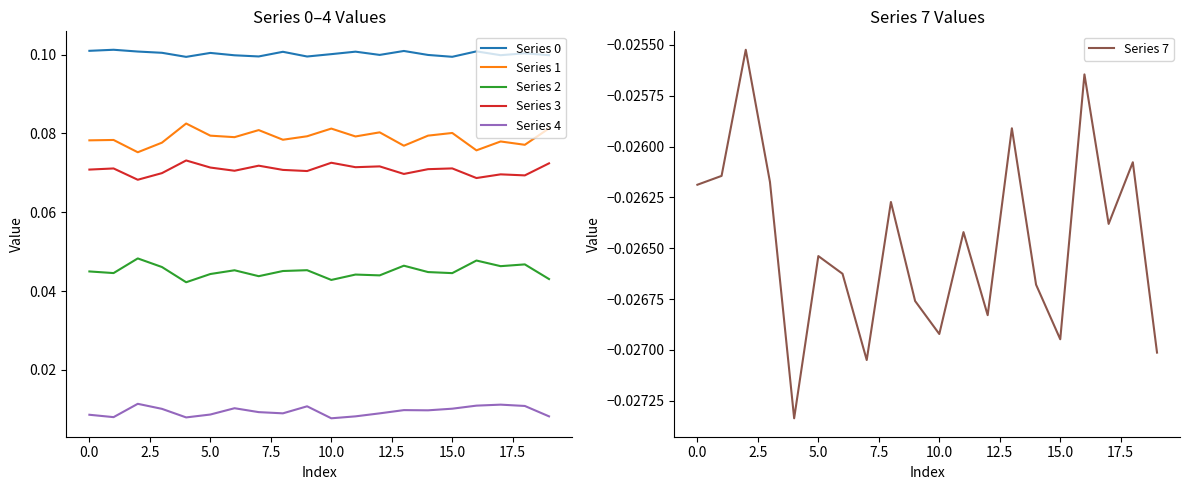

True or false: Series 1 and Series 2 intersect in this chart.

False